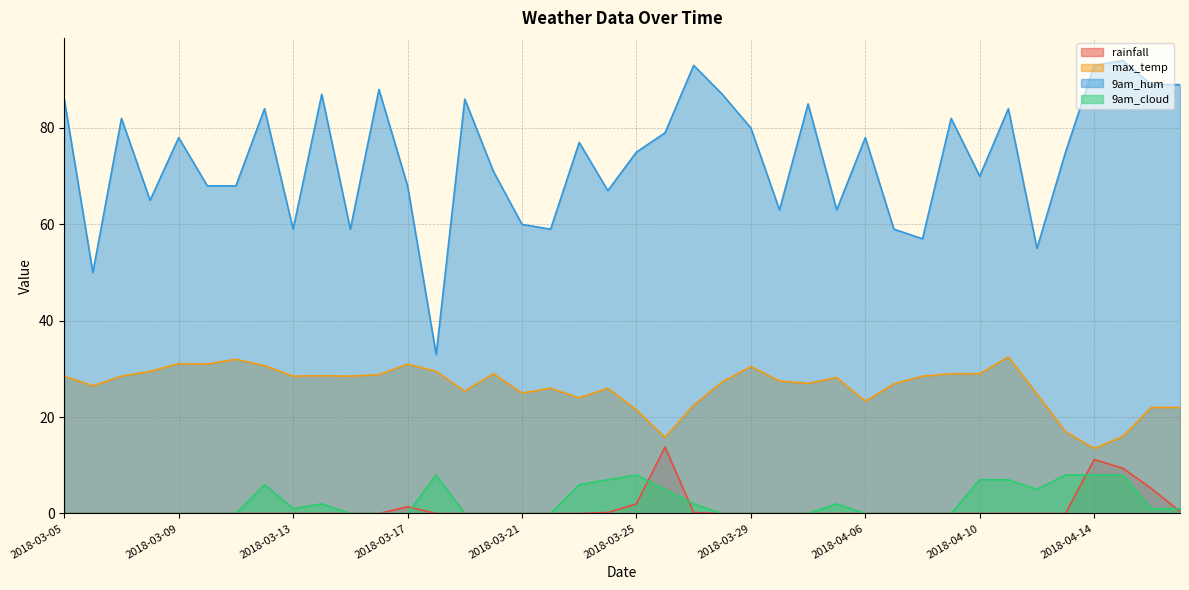

The value of rainfall at 2018-03-29 is 4.3. True or false?

False